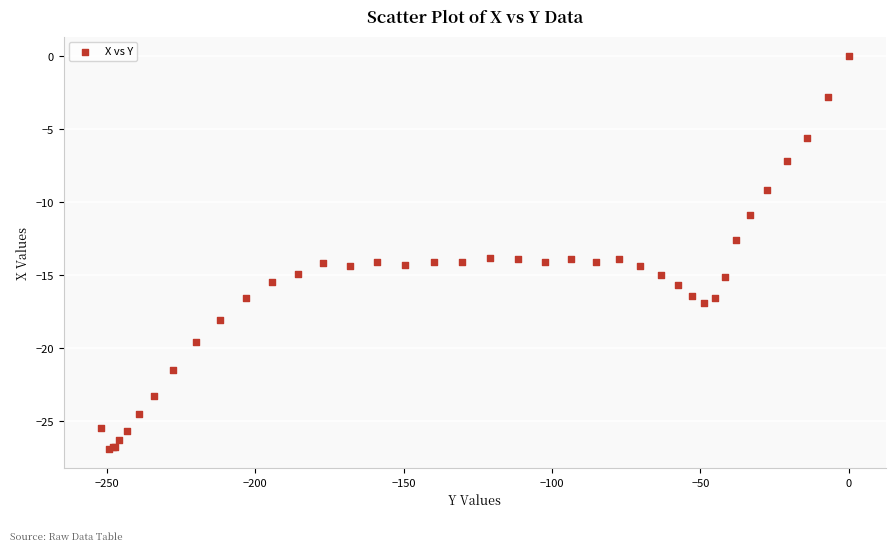

What Y value in the scatter plot is closest to -13?

-12.6